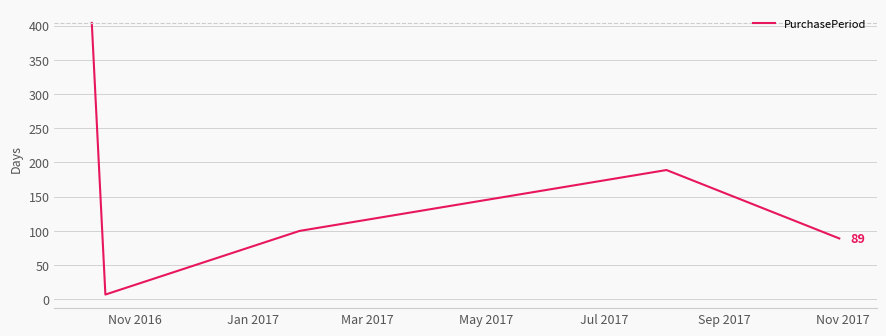

What is the average value?

158